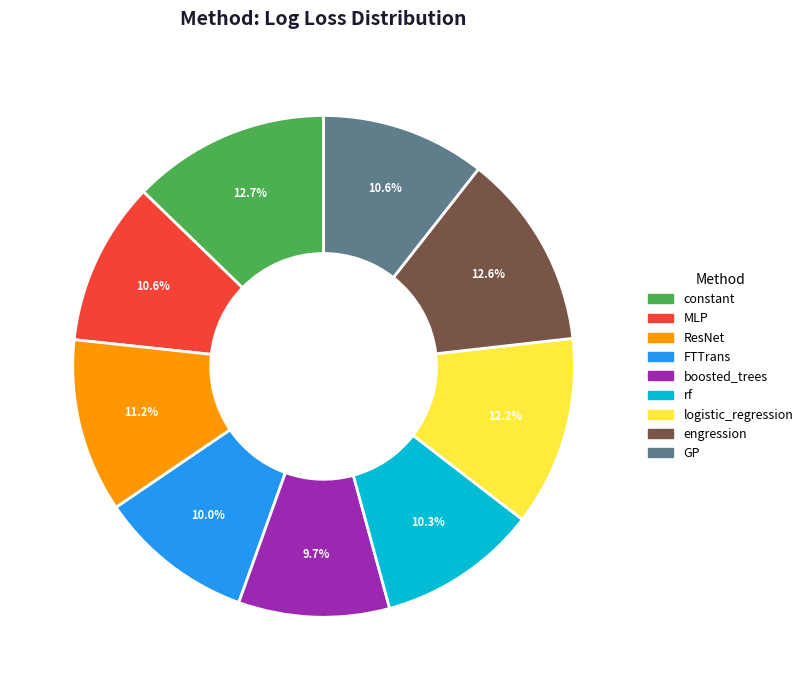

How many segments does this pie chart have?

9